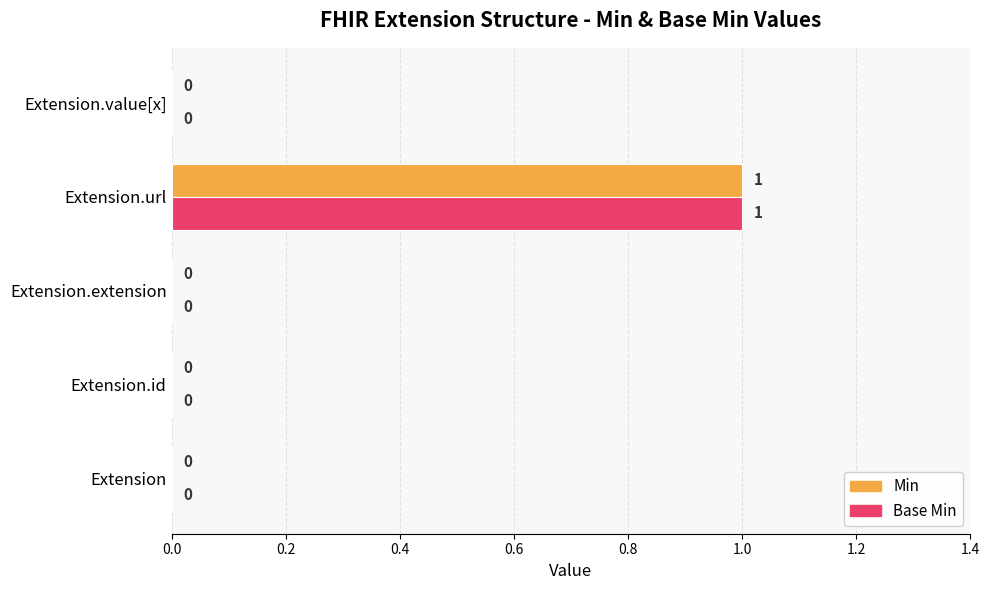

At which label does Min reach its peak?

Extension.url